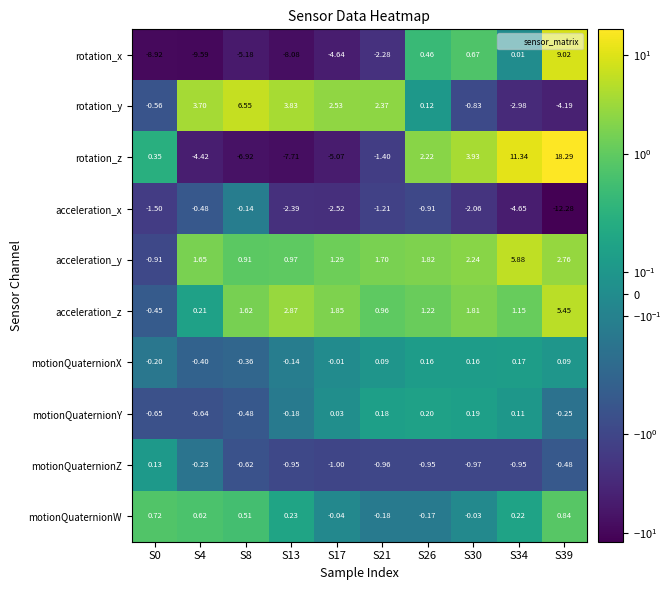

Which series has the widest spread of values?

rotation_z